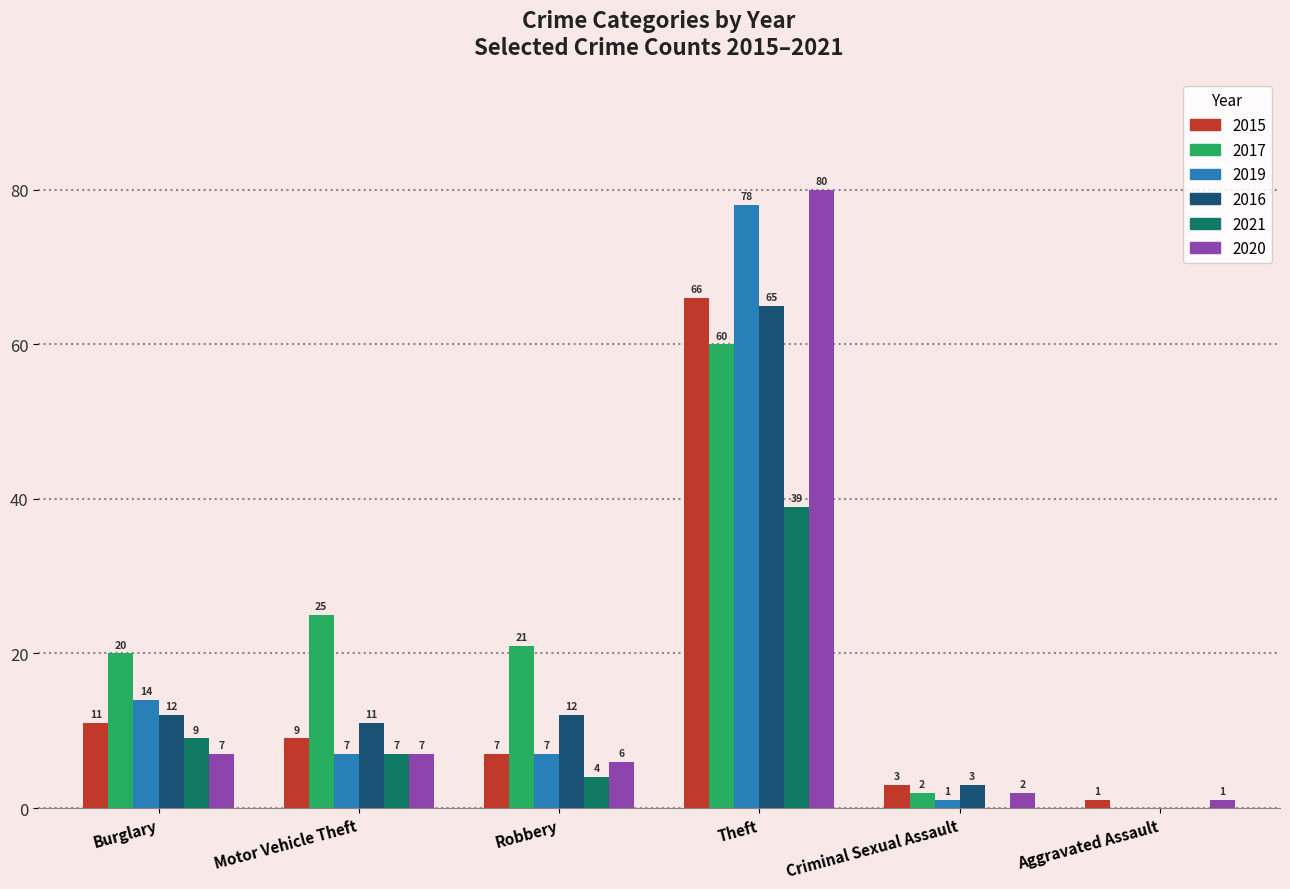

What is the approximate value of 2021 at Theft?

39